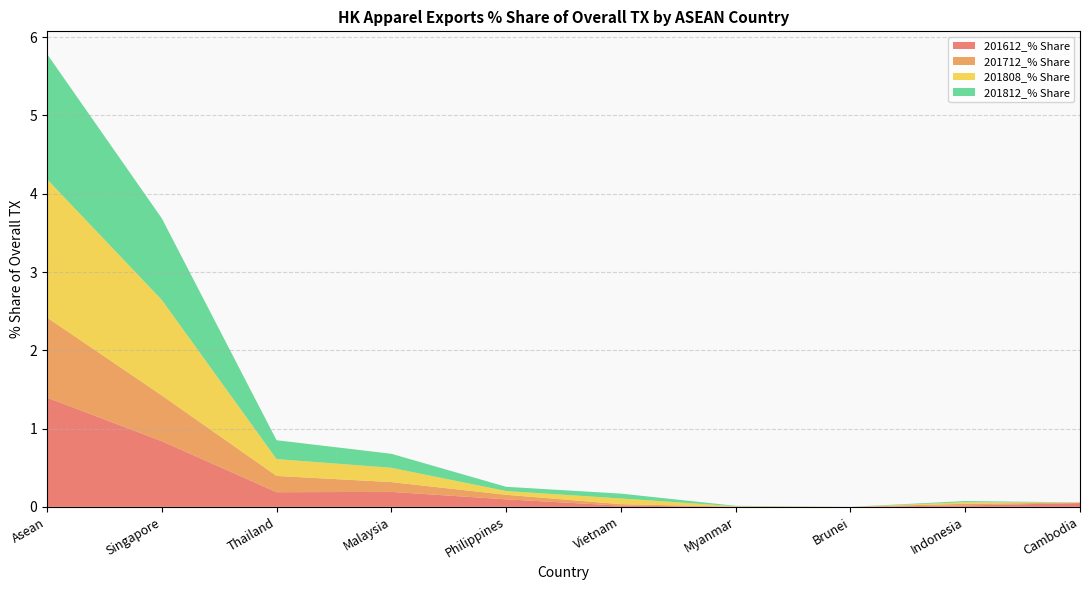

Reading left to right, extract all data points from this chart.

201612_% Share: 1.4	0.8	0.2	0.2	0.1	0.0	0.0	0.0	0.0	0.0
201712_% Share: 1.0	0.6	0.2	0.1	0.1	0.0	0.0	0.0	0.0	0.0
201808_% Share: 1.8	1.2	0.2	0.2	0.0	0.1	0.0	0.0	0.0	0.0
201812_% Share: 1.6	1.0	0.2	0.2	0.1	0.1	0.0	0.0	0.0	0.0